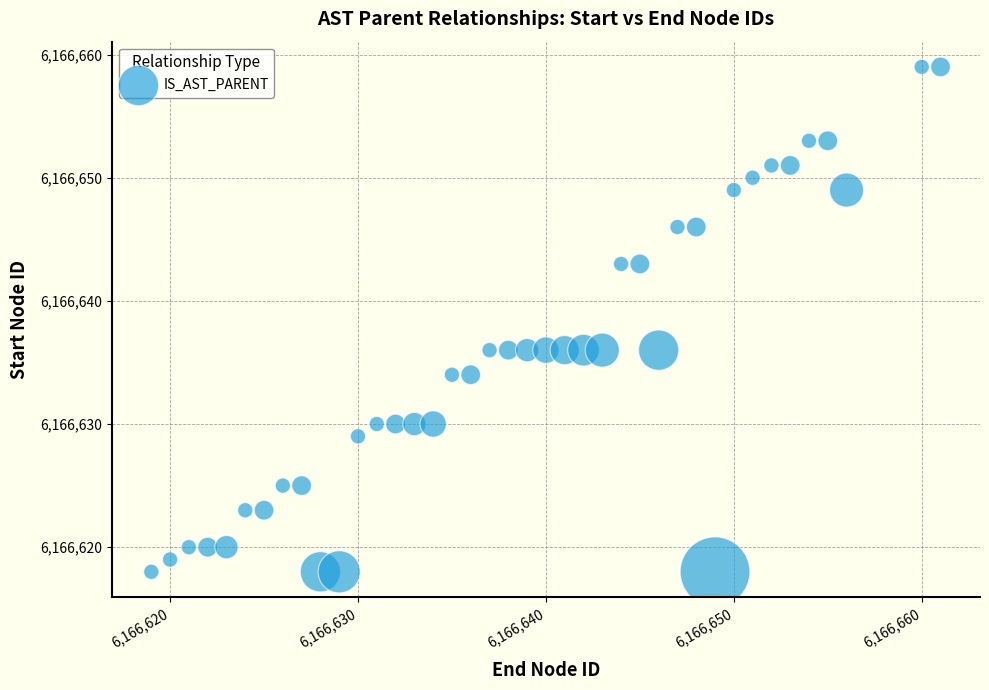

What is the range of Y values (max minus min)?

41